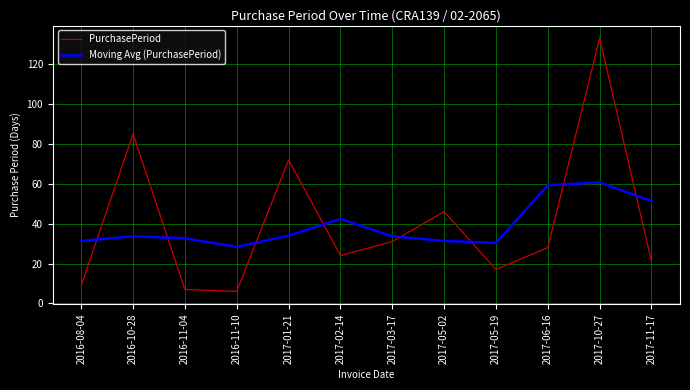

At which label is PurchasePeriod closest to 69?

2017-01-21